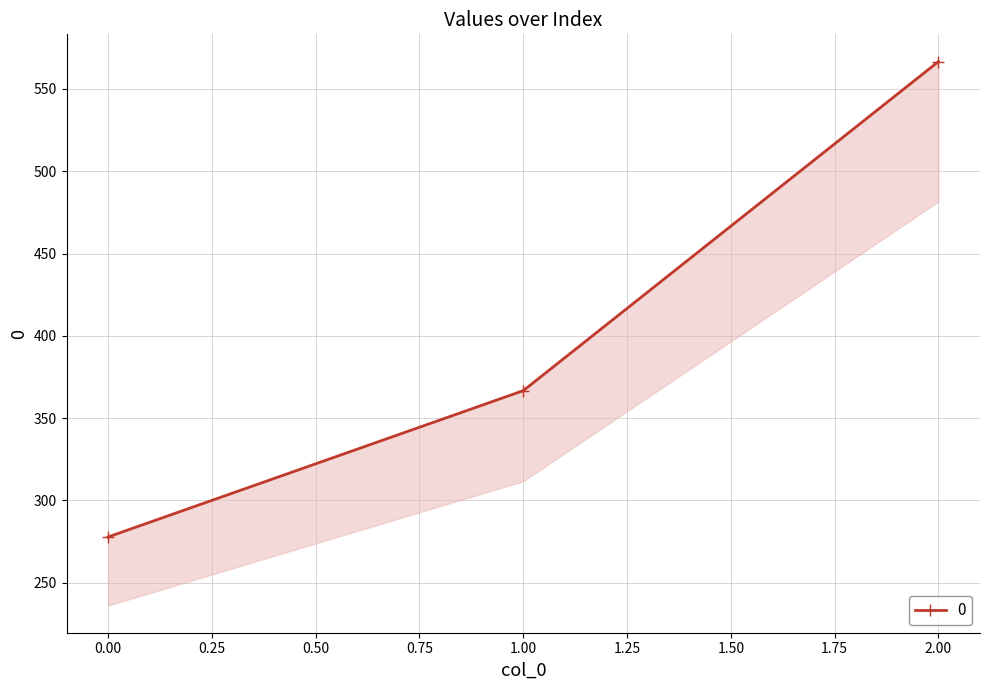

The chart shows a value of 231.5 at 2. True or false?

False